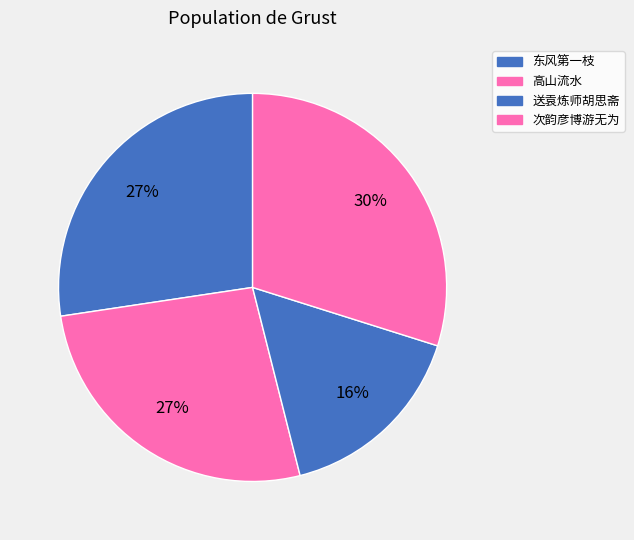

Which category has the biggest portion of the pie?

次韵彦博游无为马溪并呈孙隆州